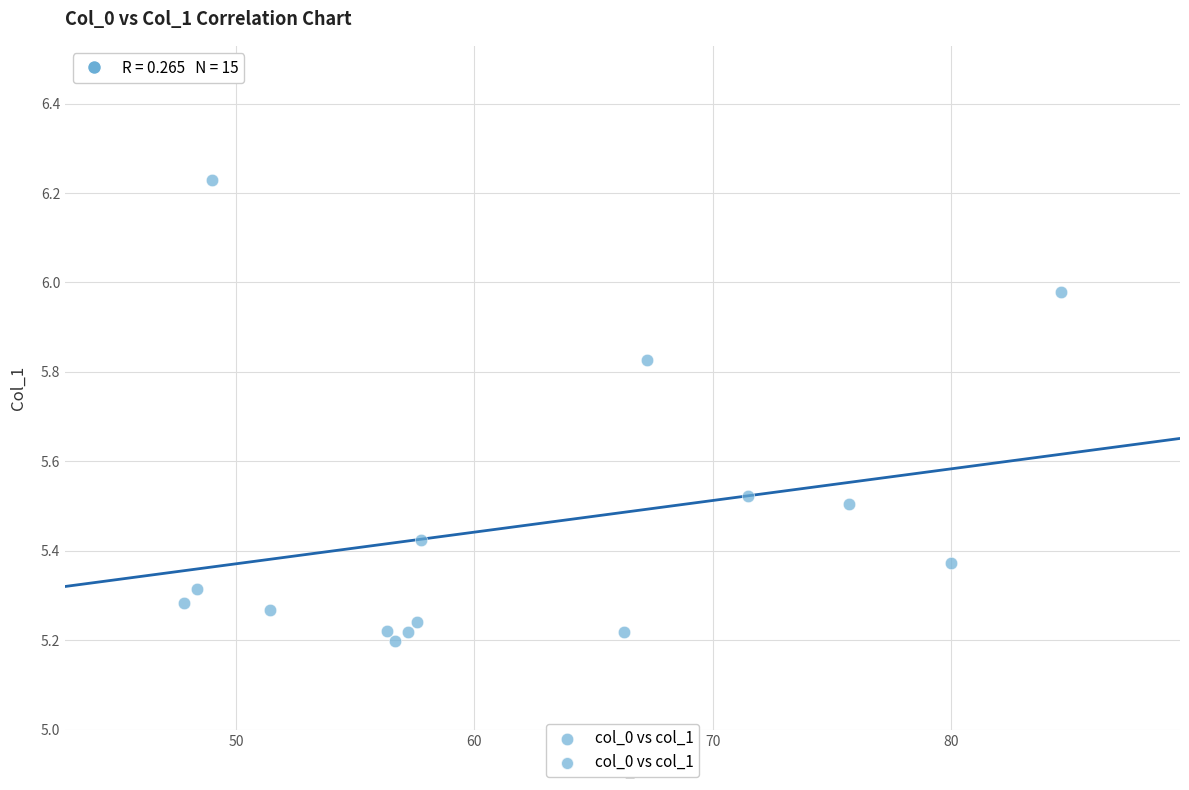

What is the range of Y values (max minus min)?

1.0